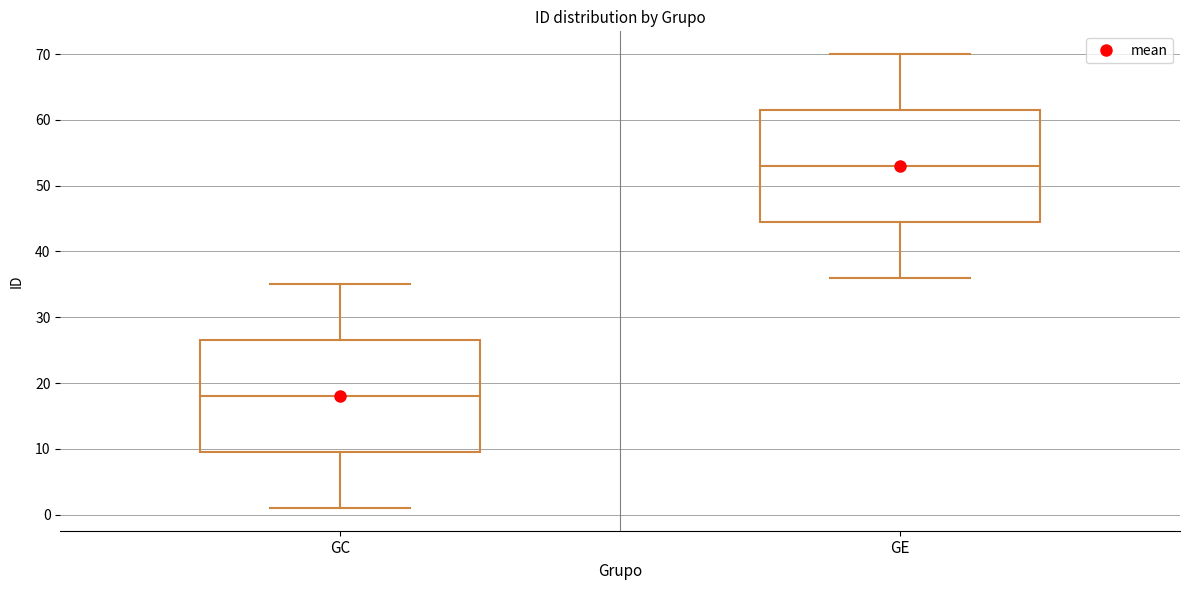

Reading left to right, transcribe this box plot: for each box, give where its median line is, the range the box spans, and where its two whiskers end, as read against the y-axis. The values are not printed on the chart, so give them approximately, as read against the axis.

GC: median 18, box 10 to 27, whiskers 1 to 35
GE: median 53, box 45 to 62, whiskers 36 to 70